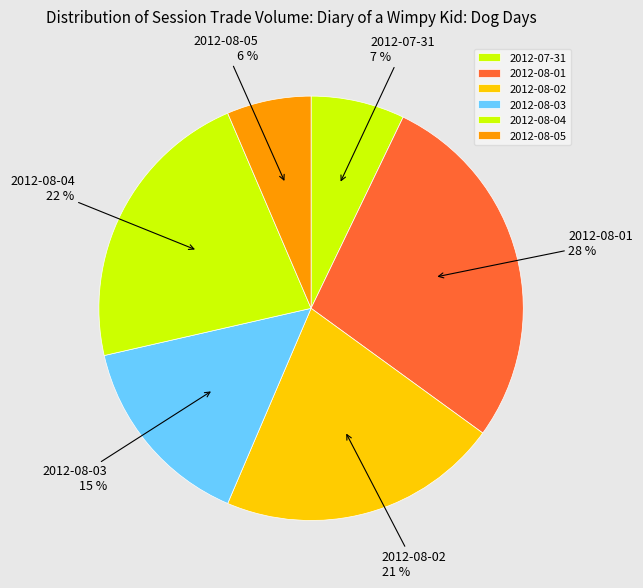

Does 2012-08-01 represent more than half of the total?

No